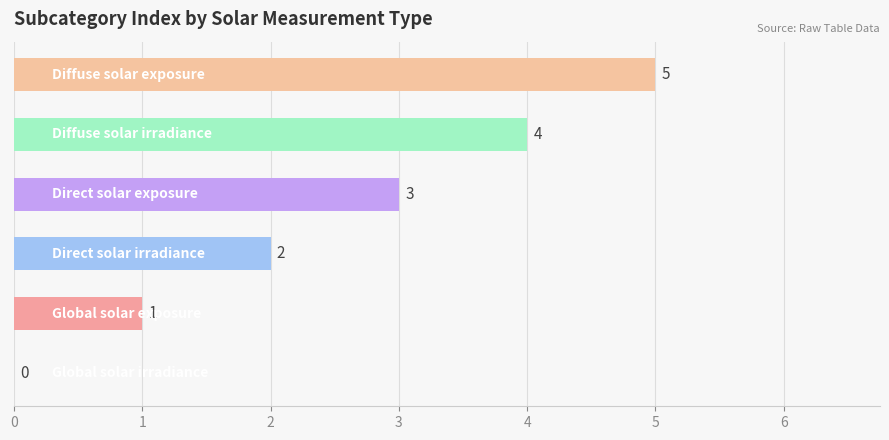

What is the sum of all values?

15